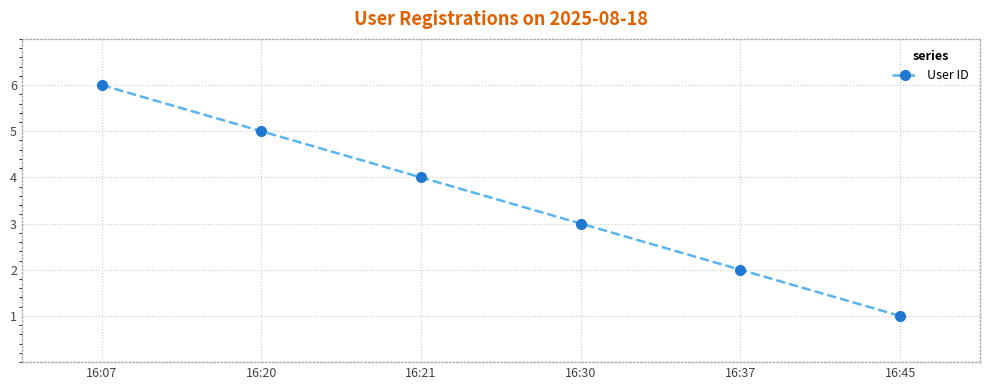

What is the value of the 4th point from the left?

3